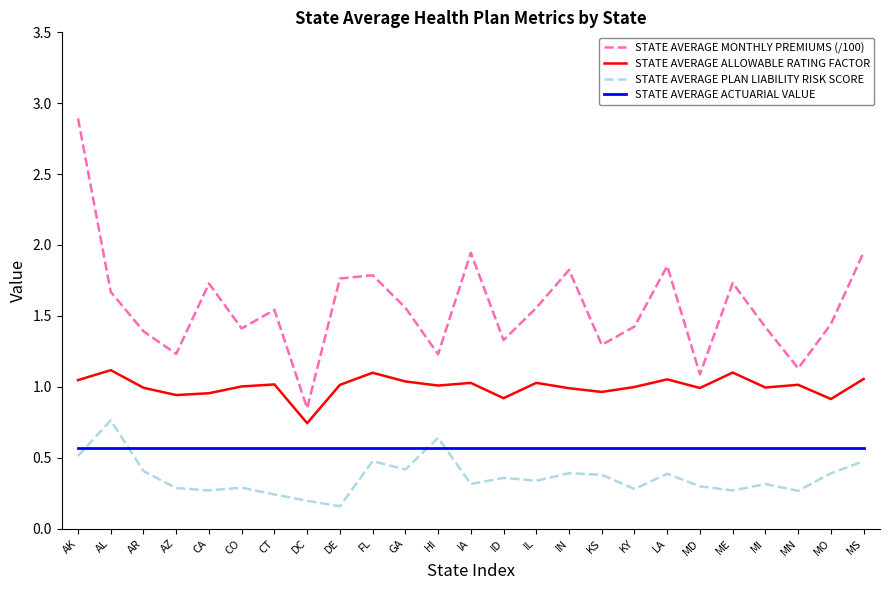

What are all the series names shown in the legend?

STATE AVERAGE MONTHLY PREMIUMS (/100), STATE AVERAGE ALLOWABLE RATING FACTOR, STATE AVERAGE PLAN LIABILITY RISK SCORE, STATE AVERAGE ACTUARIAL VALUE